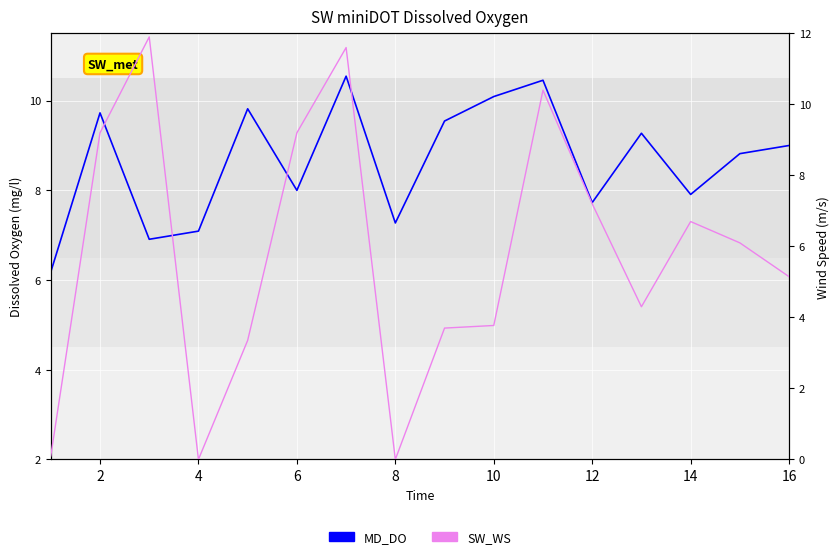

Is the value of MD_DO at 14 greater than the value of SW_WS at 8?

Yes